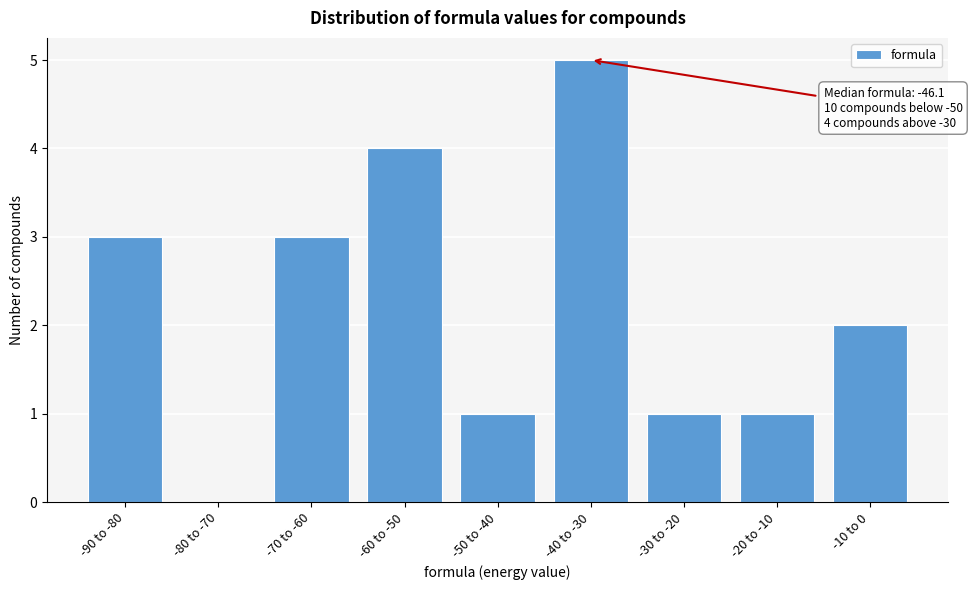

Reading left to right, extract all data points from this chart.

-90 to -80=3	-80 to -70=0	-70 to -60=3	-60 to -50=4	-50 to -40=1	-40 to -30=5	-30 to -20=1	-20 to -10=1	-10 to 0=2